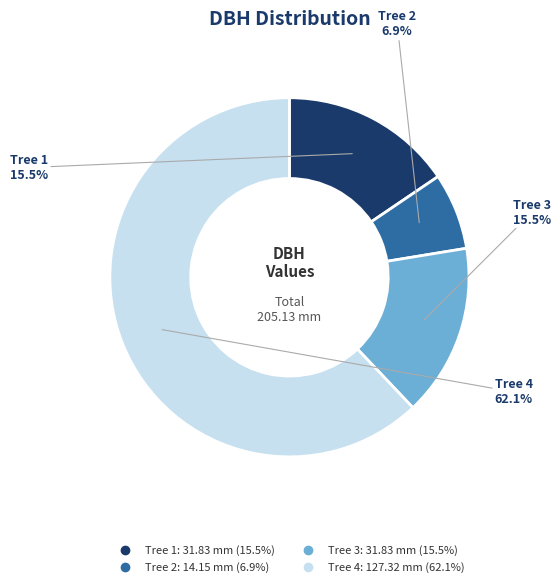

Is there any slice that represents more than half of the pie?

Yes